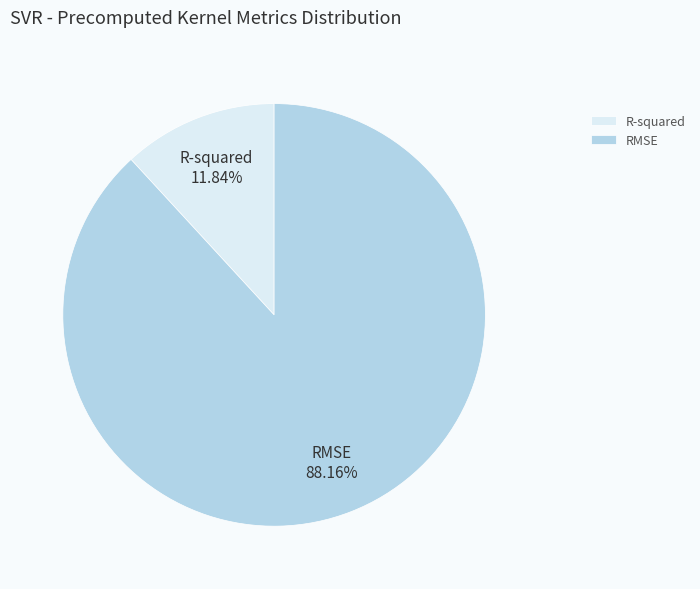

Count the number of slices in the pie.

2